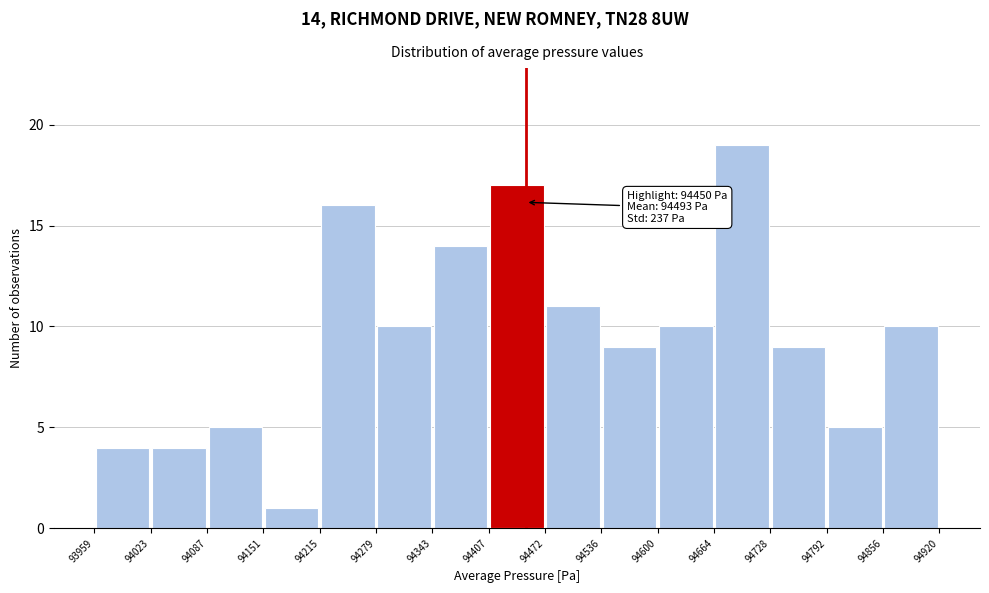

Which range on the x-axis has the tallest bar?

94664 to 94728